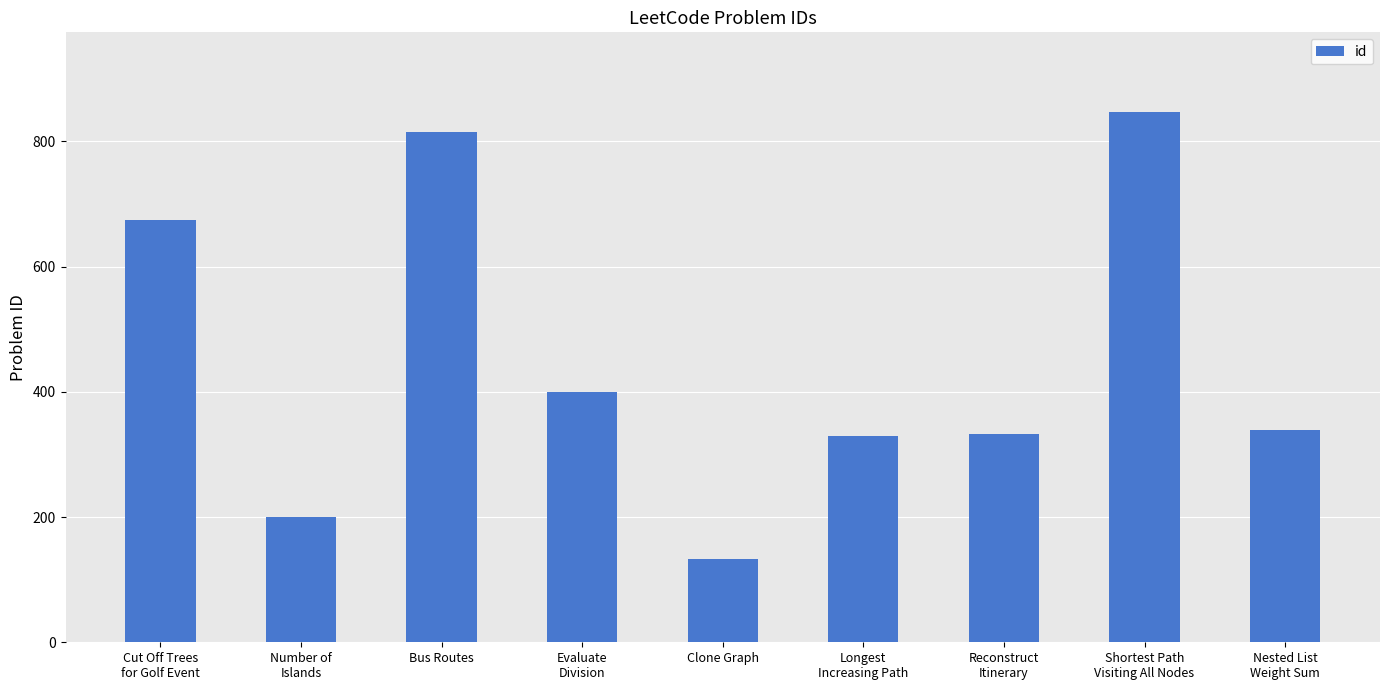

What is the average value?

452